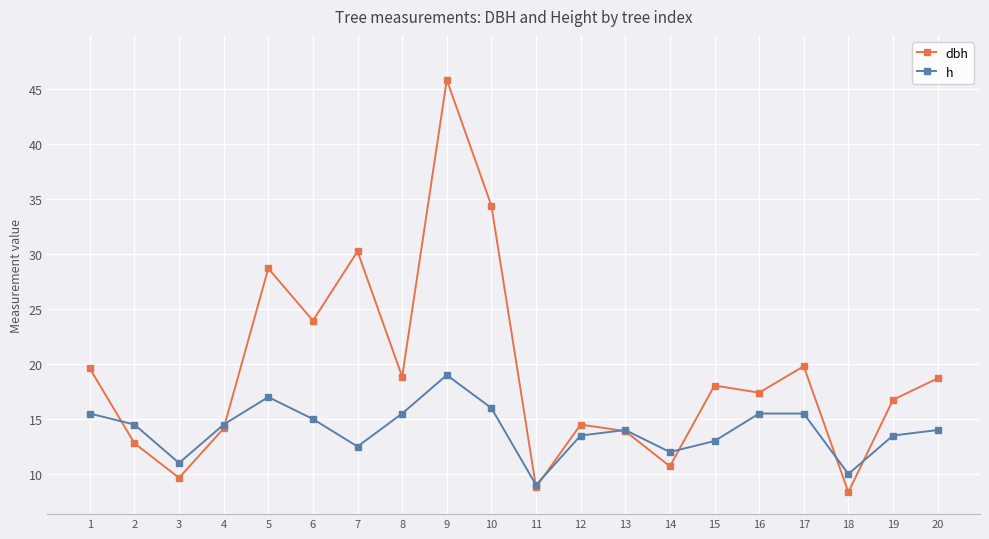

What are all the series names shown in the legend?

dbh, h